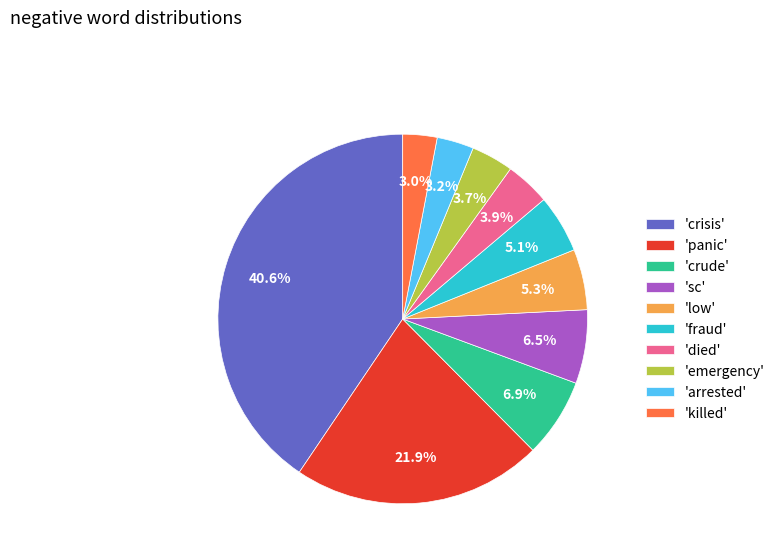

Approximately how many times larger is the value at 'sc' compared to 'low'?

1.2